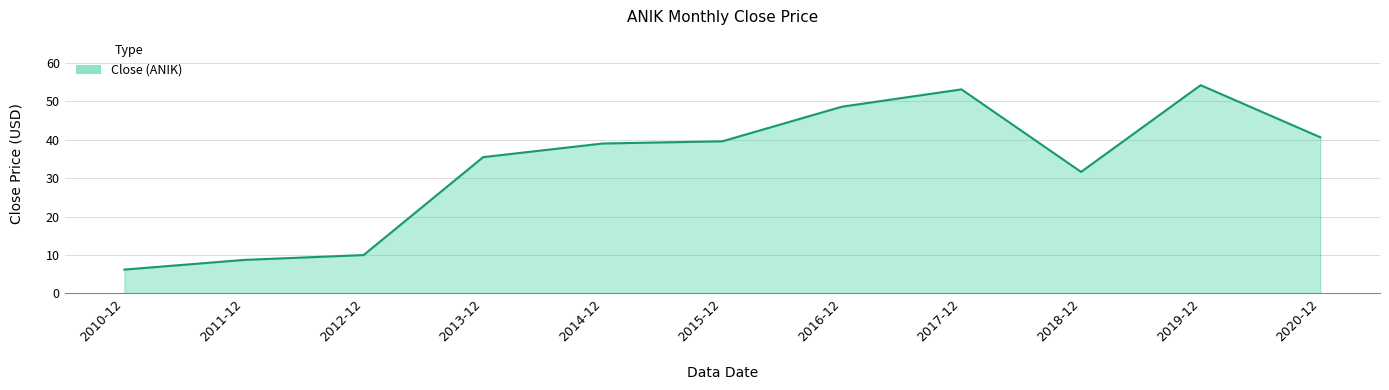

Rank the categories by value from lowest to highest.

2010-12, 2011-12, 2012-12, 2018-12, 2013-12, 2014-12, 2015-12, 2020-12, 2016-12, 2017-12, 2019-12